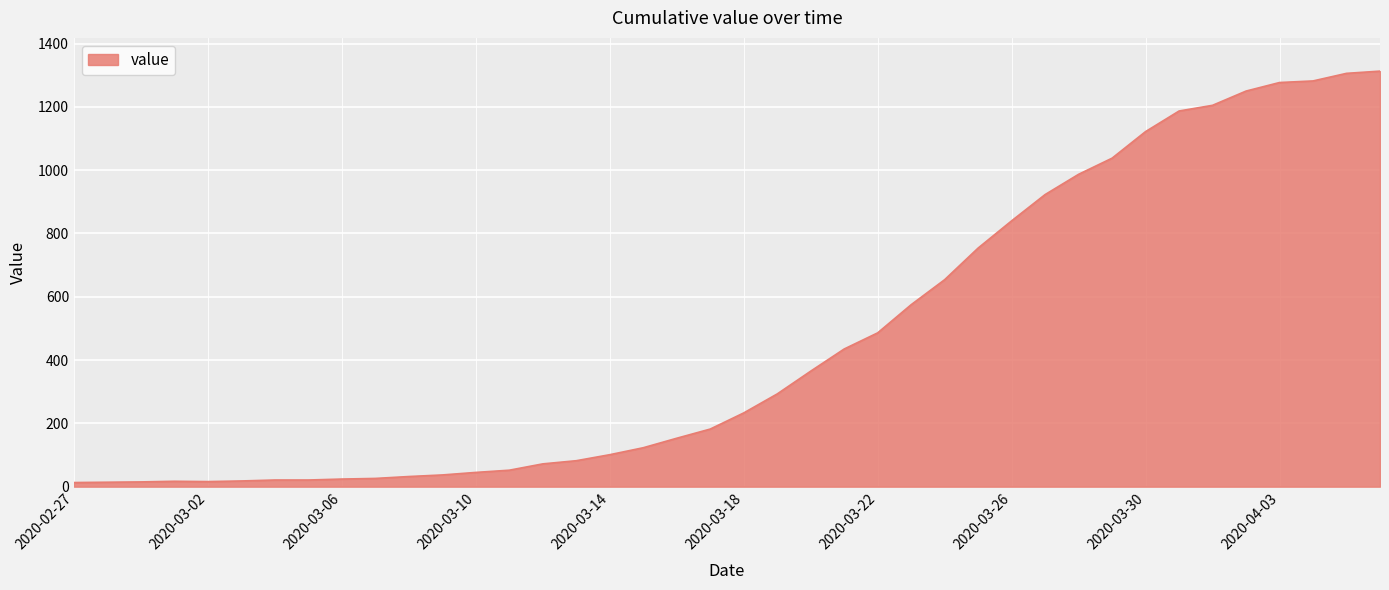

What is the greatest value displayed?

1313